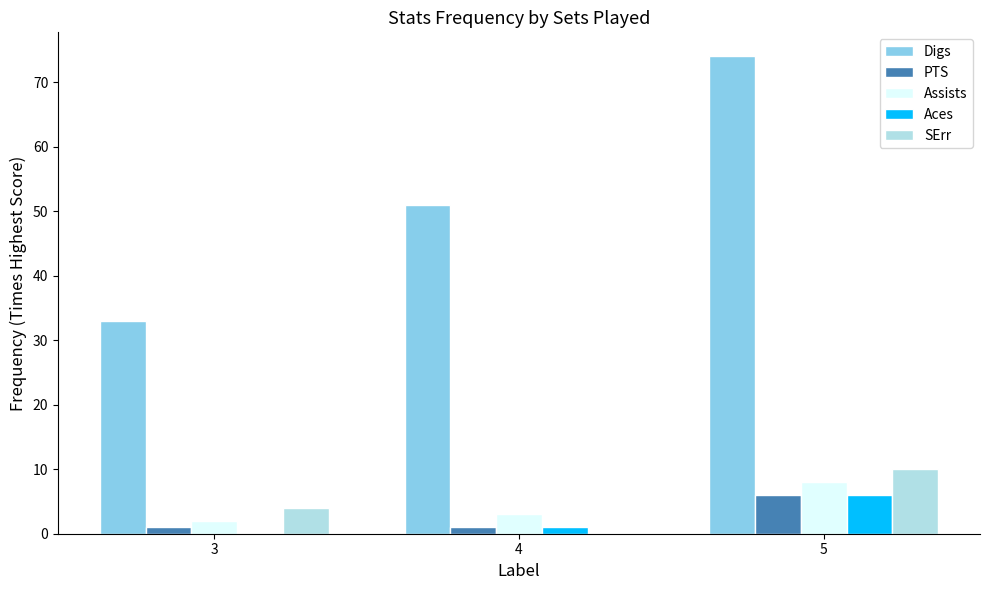

What is the sum of the Aces values at 5 and 3?

6